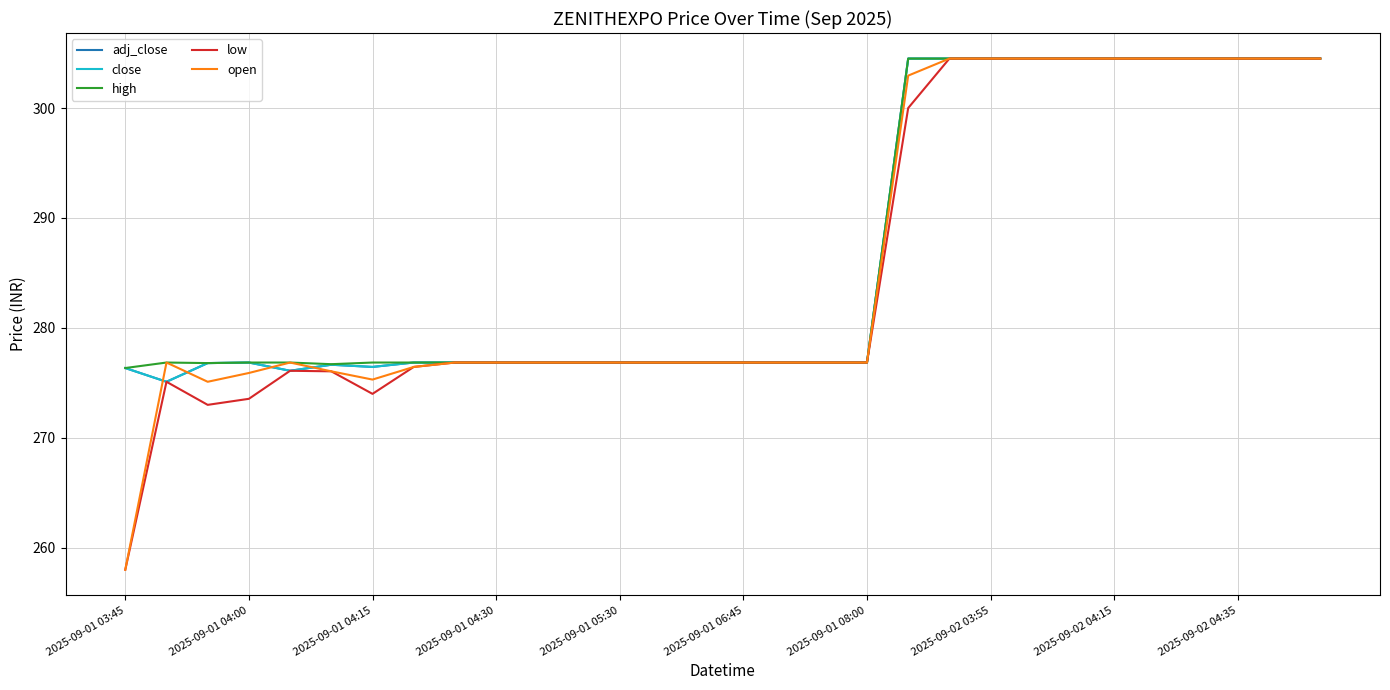

Does the chart display data point markers on the line(s)?

No